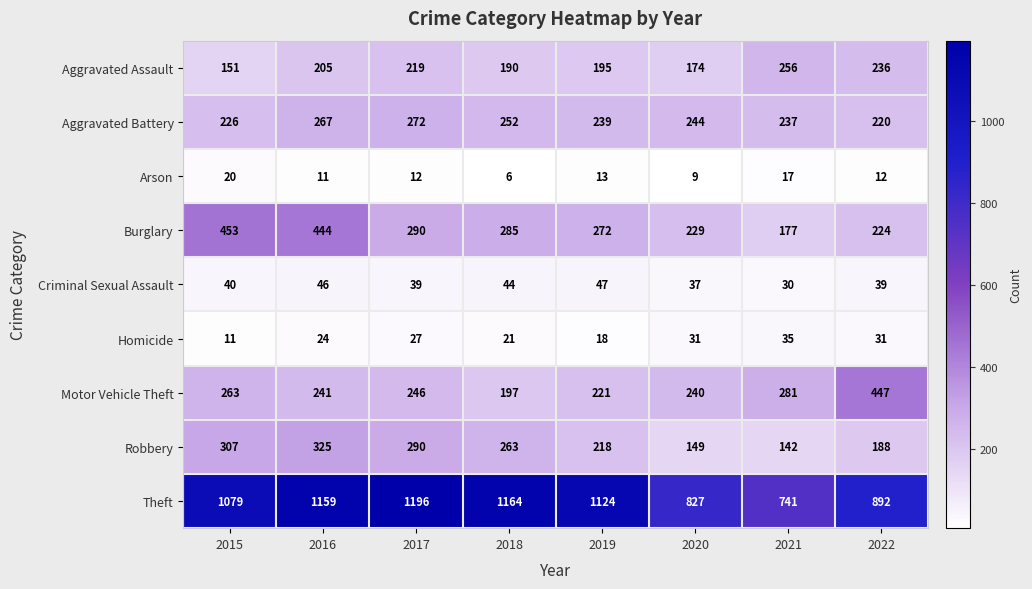

At 2020, list the series in order from smallest to largest.

Arson, Homicide, Criminal Sexual Assault, Robbery, Aggravated Assault, Burglary, Motor Vehicle Theft, Aggravated Battery, Theft